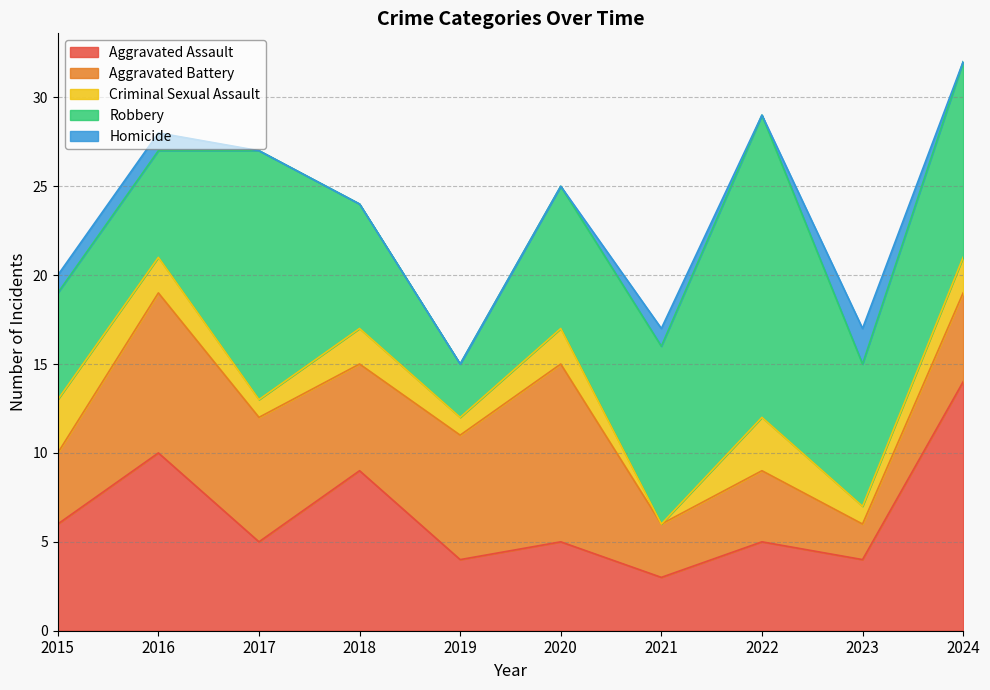

At how many categories does at least one series exceed 10?

3